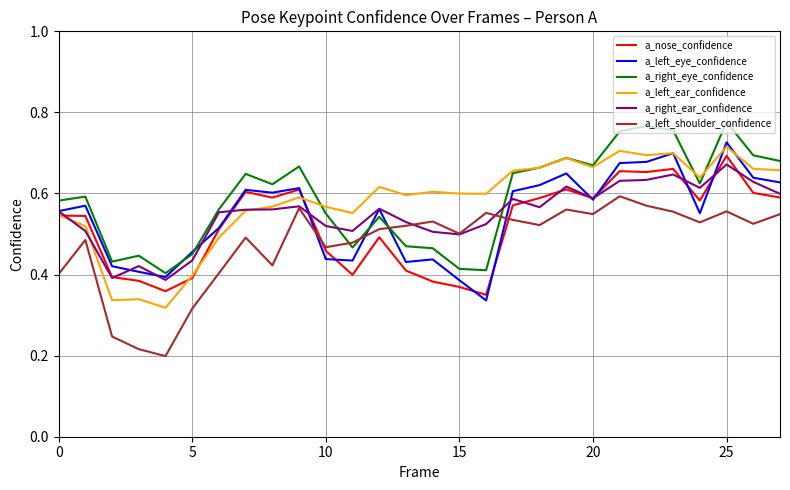

True or false: a_nose_confidence and a_right_eye_confidence intersect in this chart.

False